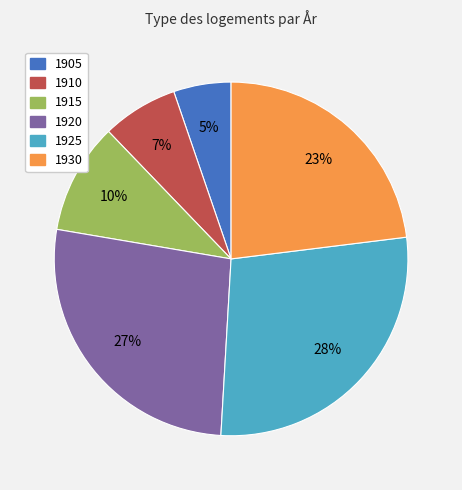

To the nearest percent, what percentage of the pie is 1915?

10%